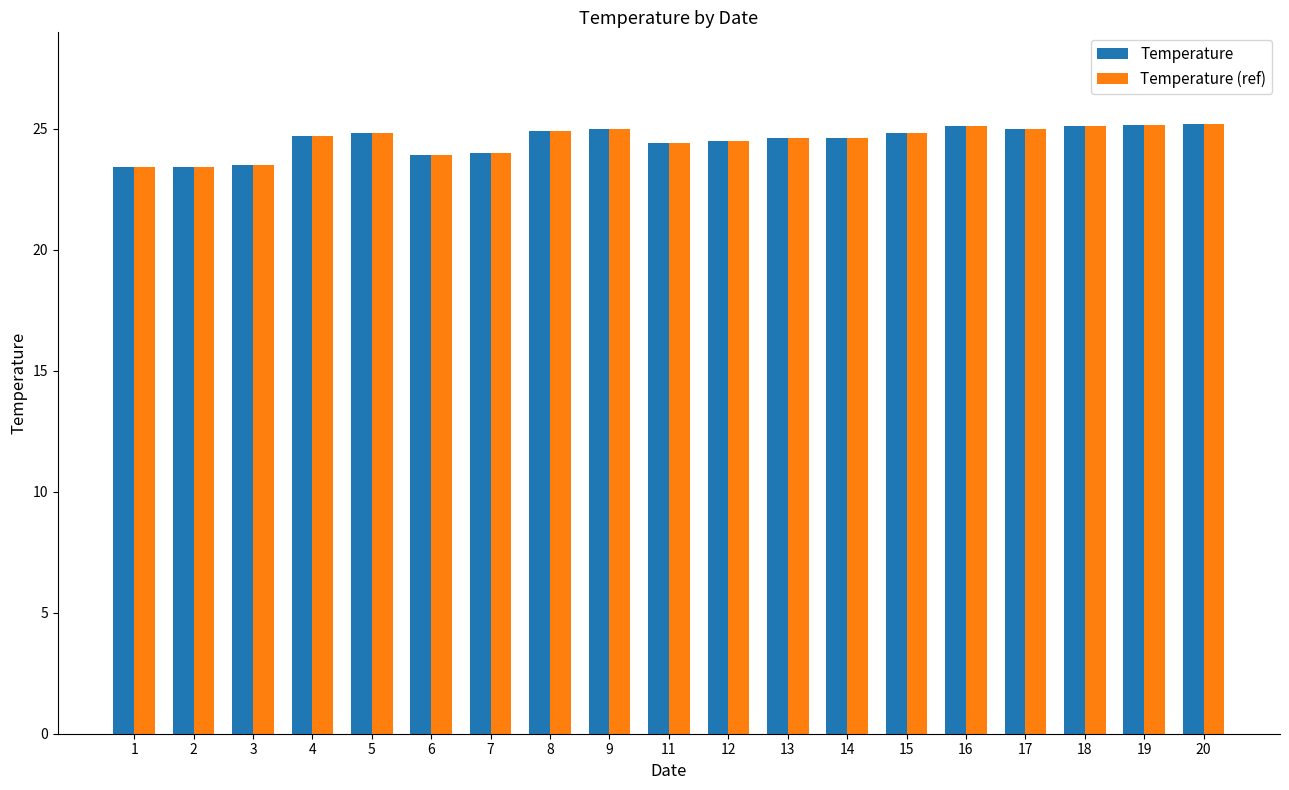

What is the greatest value displayed?

25.2